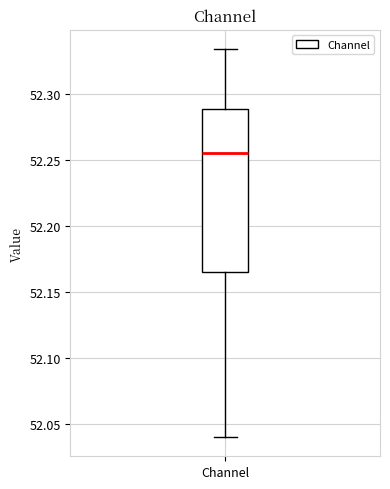

Transcribe this box plot: give where the median line is, the range the box spans, and where the two whiskers end, as read against the y-axis. The values are not printed on the chart, so give them approximately, as read against the axis.

median 52.255, box 52.165 to 52.290, whiskers 52.040 to 52.335